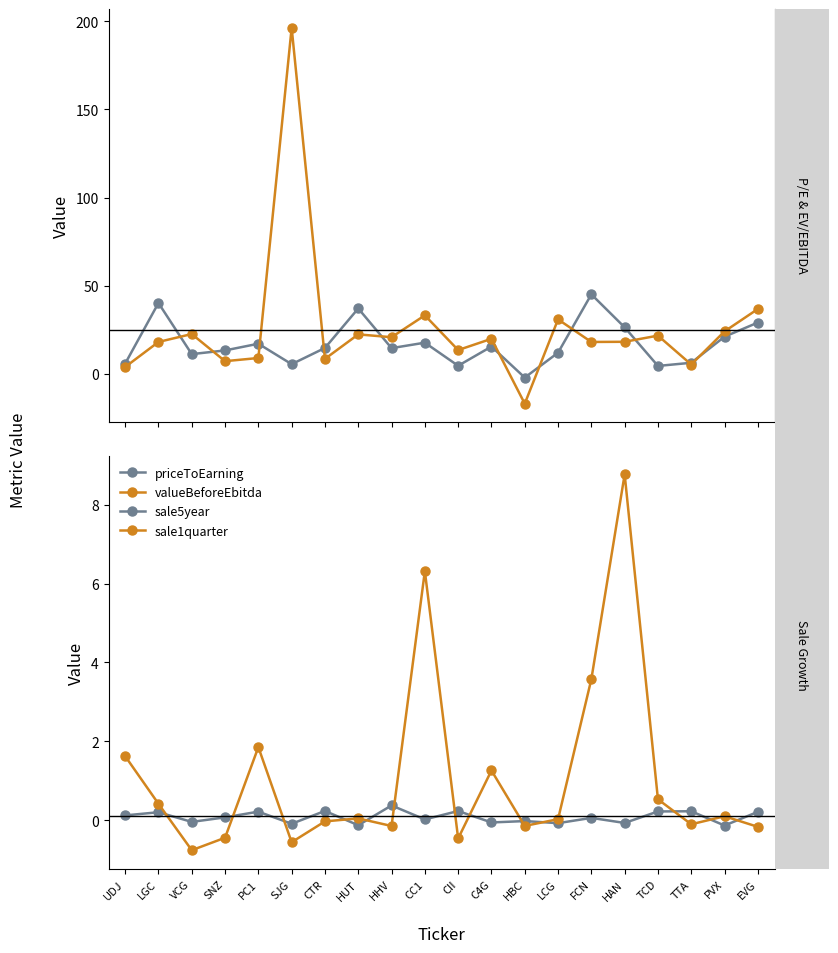

Reading right to left, what are all the values shown in this chart?

priceToEarning: EVG=29.1	PVX=21.1	TTA=6.3	TCD=4.5	HAN=26.4	FCN=45.1	LCG=12.0	HBC=-2.1	C4G=15.5	CII=4.6	CC1=17.7	HHV=14.6	HUT=37.1	CTR=14.7	SJG=5.5	PC1=17.1	SNZ=13.3	VCG=11.2	LGC=40.2	UDJ=5.8
valueBeforeEbitda: EVG=36.8	PVX=24.1	TTA=5.3	TCD=21.7	HAN=18.2	FCN=18.1	LCG=30.9	HBC=-16.9	C4G=19.9	CII=13.5	CC1=33.2	HHV=20.8	HUT=22.4	CTR=8.5	SJG=196.3	PC1=9.0	SNZ=7.2	VCG=22.6	LGC=18.1	UDJ=3.9
sale5year: EVG=0.2	PVX=-0.1	TTA=0.2	TCD=0.2	HAN=-0.1	FCN=0.1	LCG=-0.1	HBC=-0.0	C4G=-0.1	CII=0.2	CC1=0.0	HHV=0.4	HUT=-0.1	CTR=0.2	SJG=-0.1	PC1=0.2	SNZ=0.1	VCG=-0.0	LGC=0.2	UDJ=0.1
sale1quarter: EVG=-0.2	PVX=0.1	TTA=-0.1	TCD=0.5	HAN=8.8	FCN=3.6	LCG=0.0	HBC=-0.1	C4G=1.3	CII=-0.5	CC1=6.3	HHV=-0.1	HUT=0.0	CTR=-0.0	SJG=-0.6	PC1=1.9	SNZ=-0.4	VCG=-0.8	LGC=0.4	UDJ=1.6